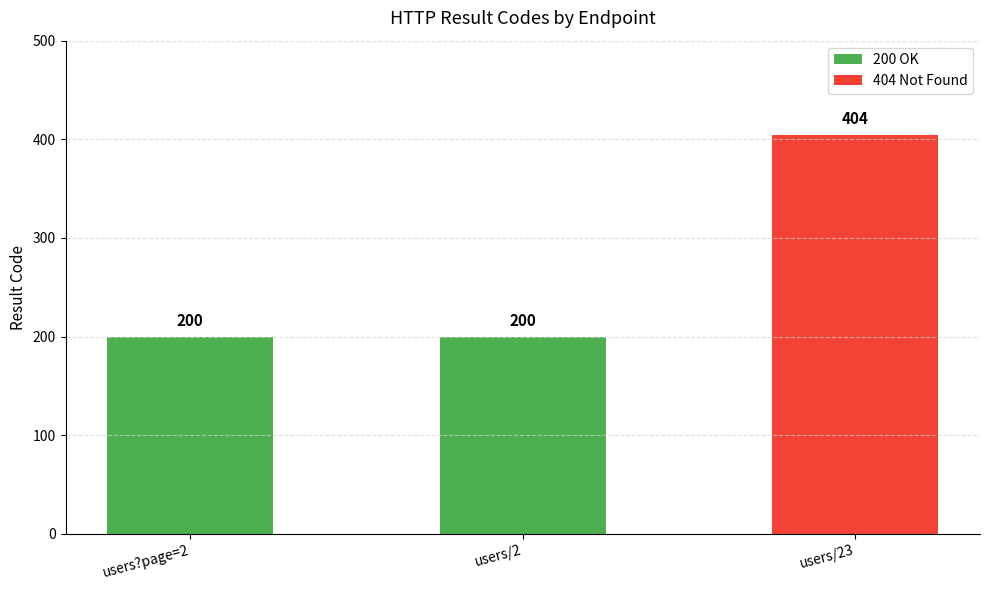

What is the maximum value shown in the chart?

404